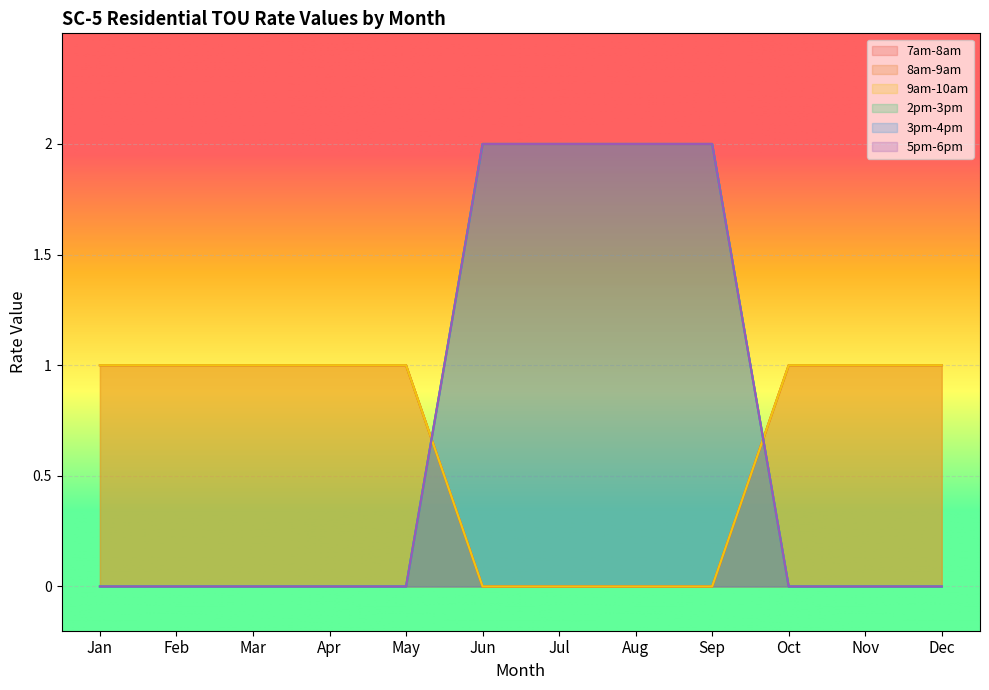

What is the spread (max minus min) of values at Jun?

2